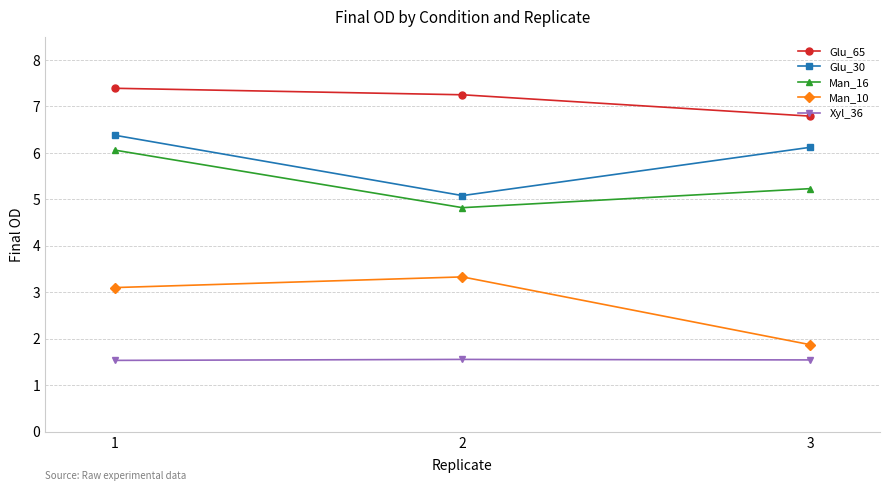

What is the sum of all Man_10 values?

8.3